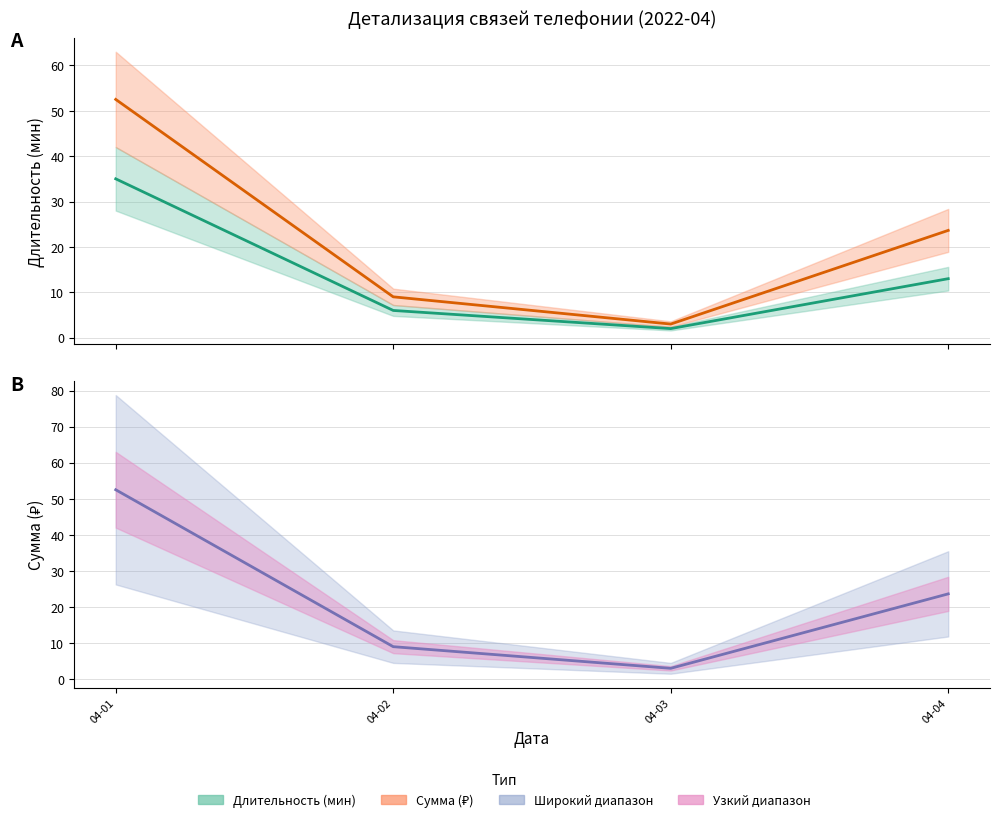

At which label does Длительность (мин) first exceed 13?

04-01